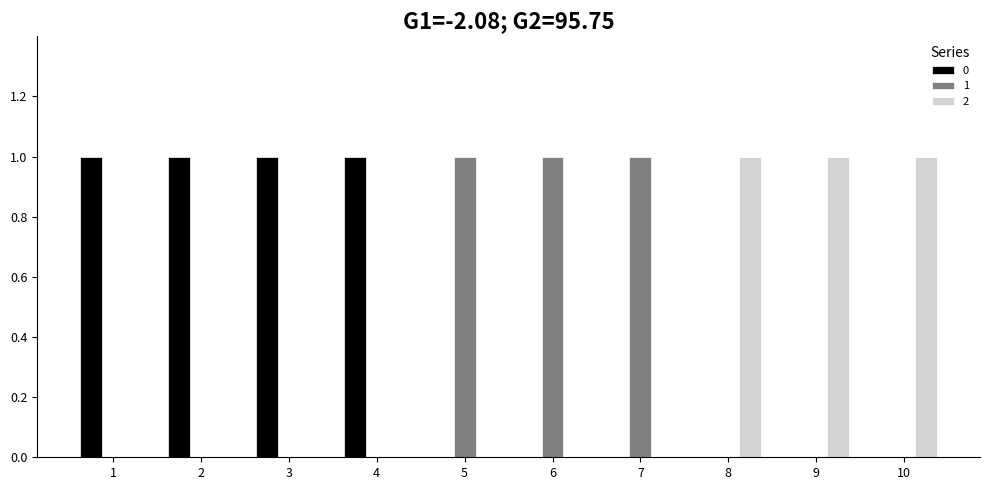

Count the 2 values in the range 0 to 1.

10